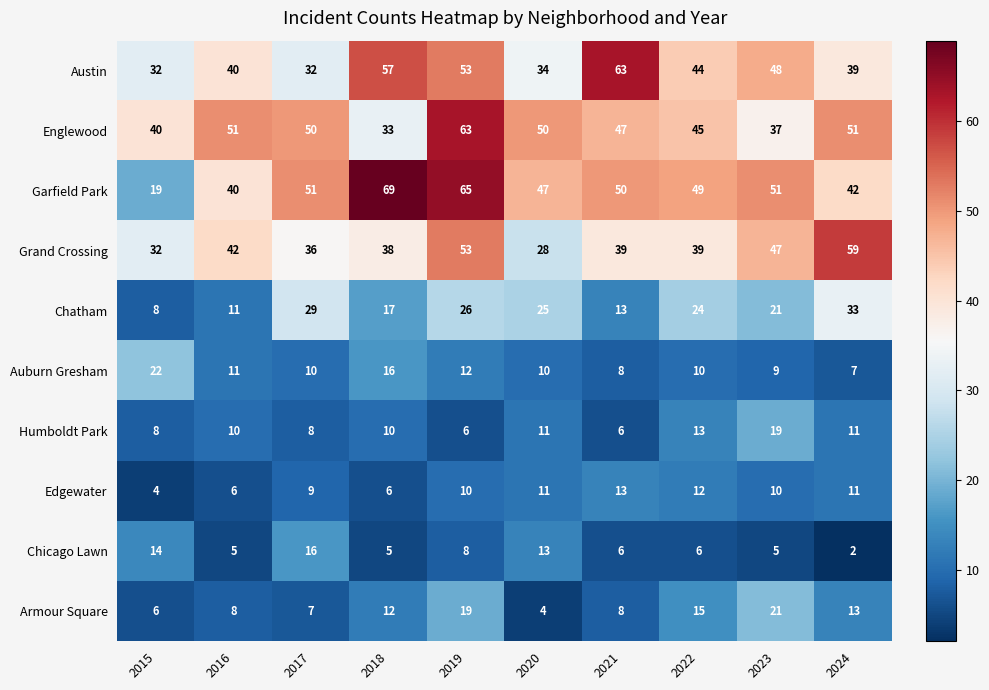

At how many categories does at least one series exceed 15?

10